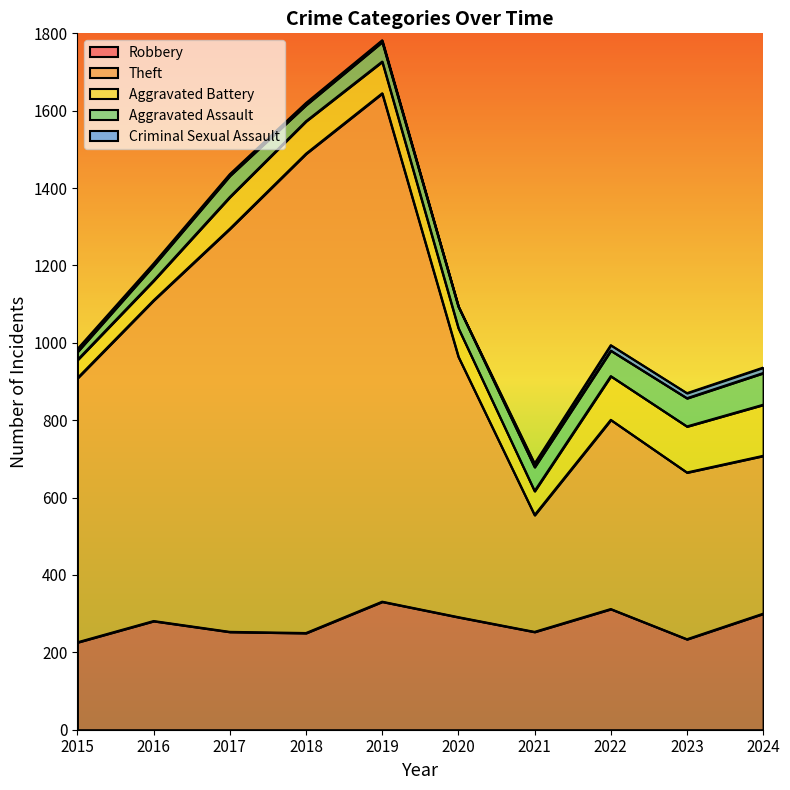

True or false: Aggravated Assault and Robbery intersect in this chart.

False